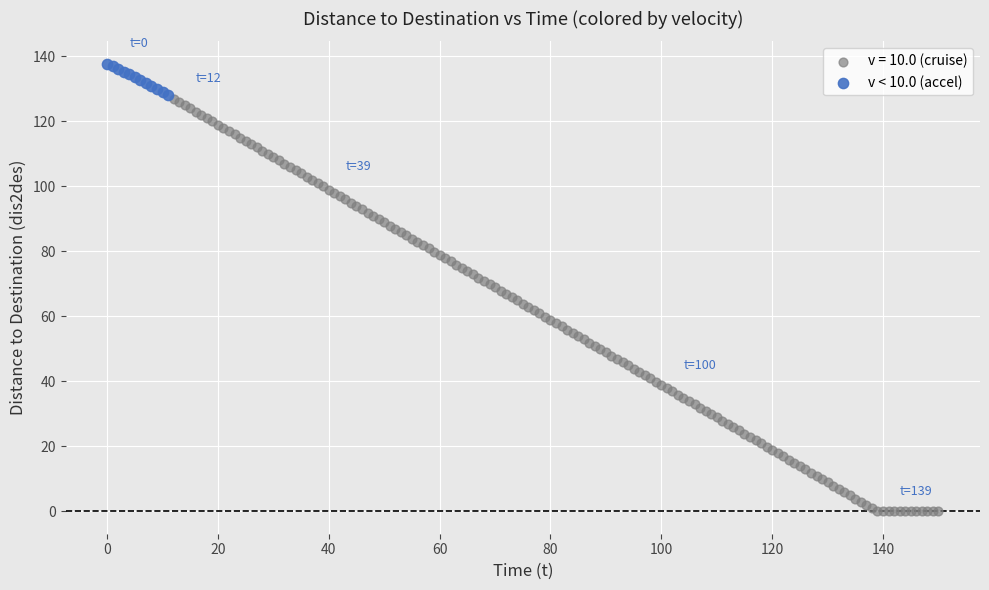

Which series contains the lowest Y value?

v = 10.0 (cruise)